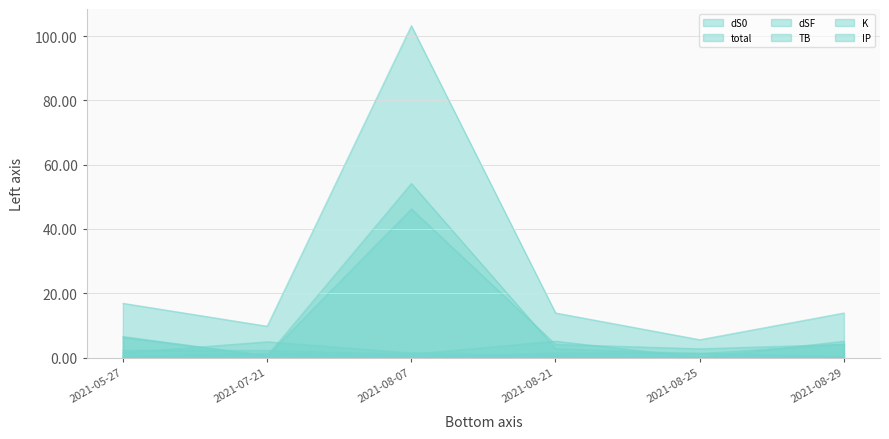

How many interior local valleys does the dSF series have?

2